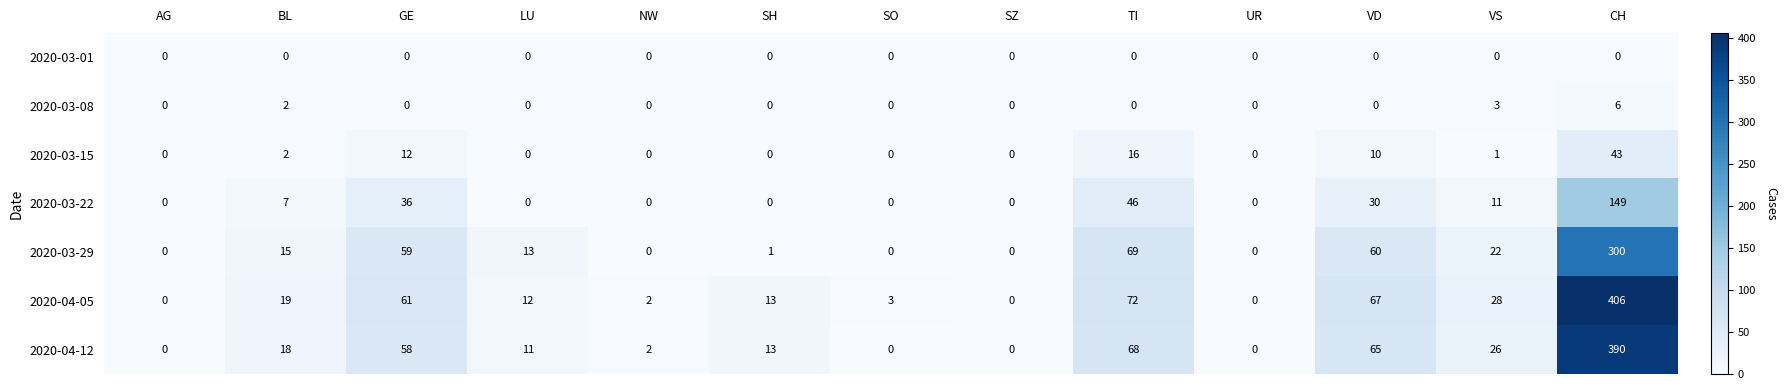

Which series changed the most between UR and VS?

2020-04-05